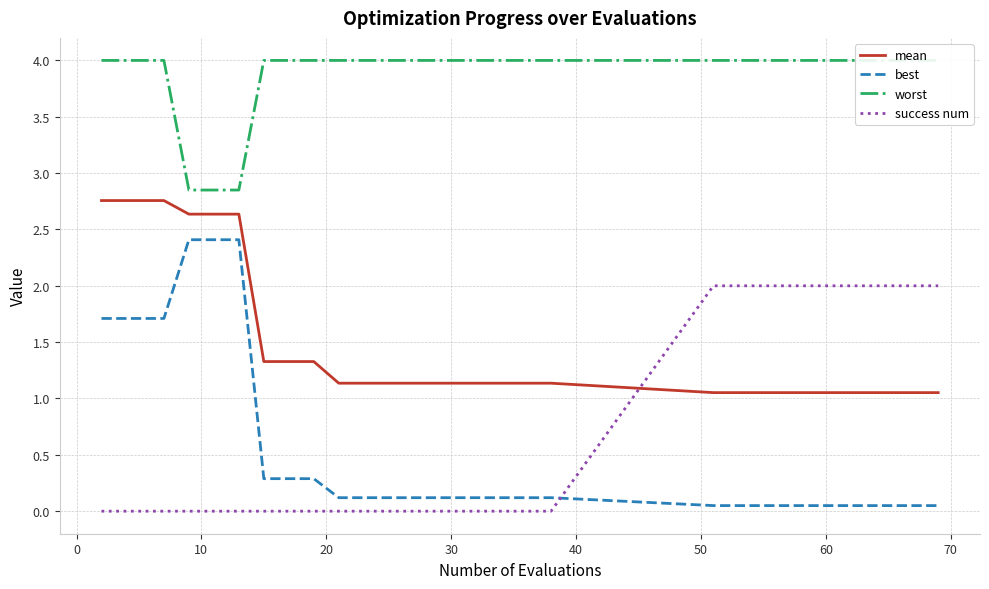

True or false: mean and best intersect in this chart.

False